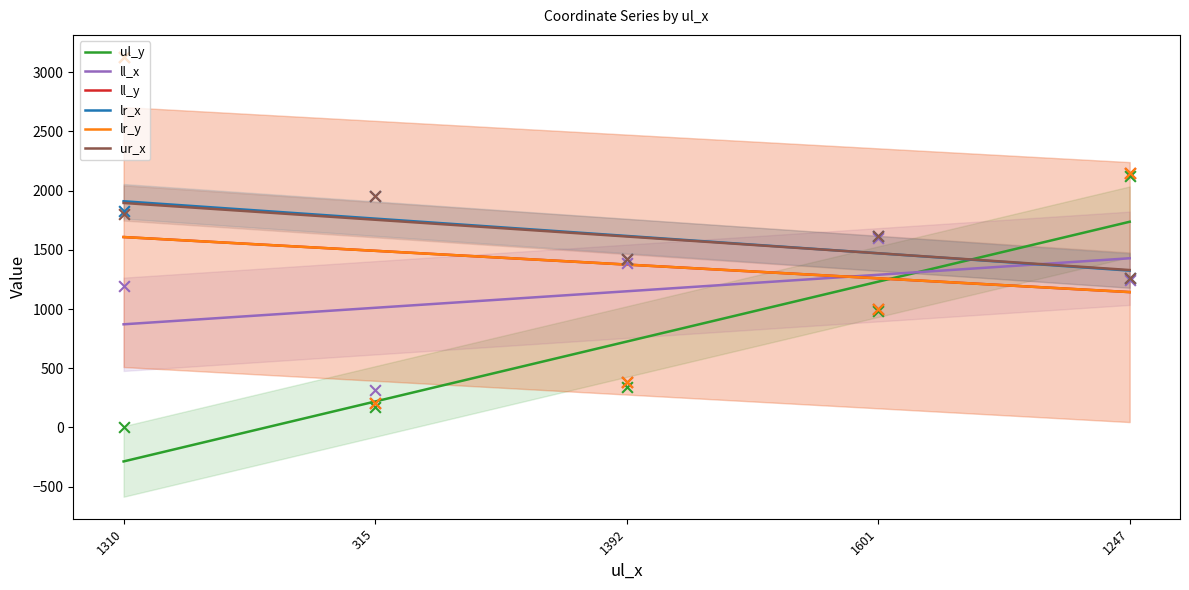

Is the value of ll_x at 1310 greater than the value of ur_x at 1601?

No